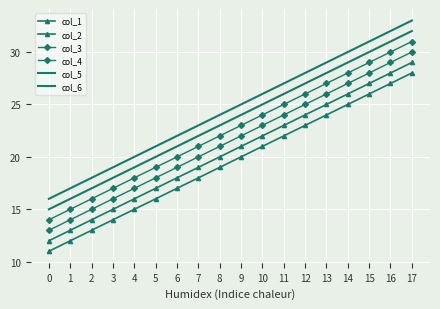

At which label does col_2 first exceed 21?

10